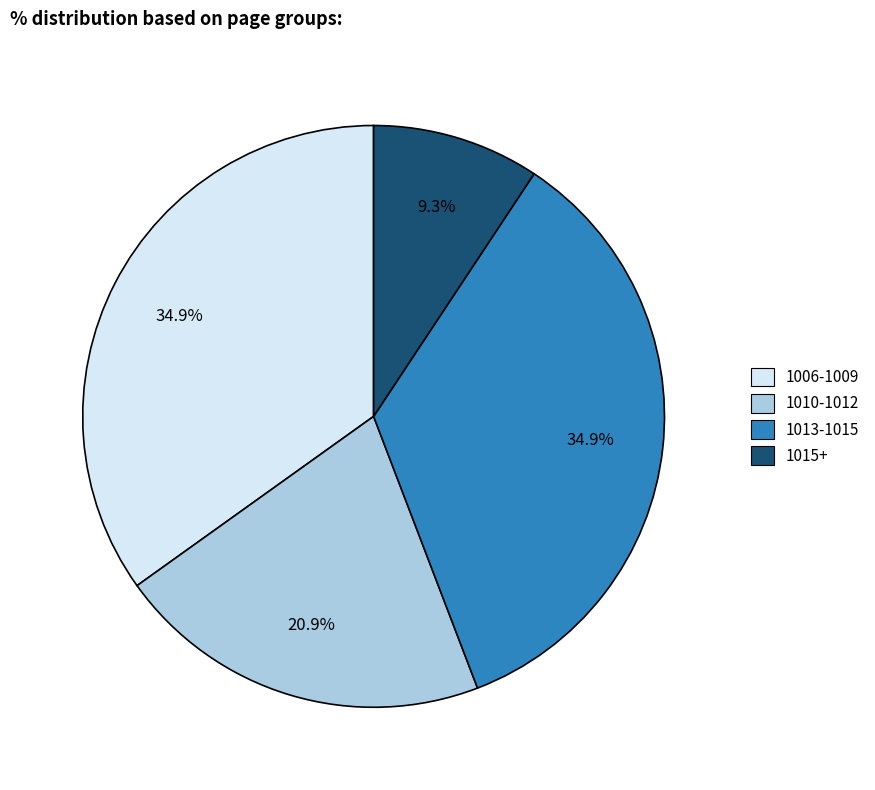

Does any single category account for the majority?

No